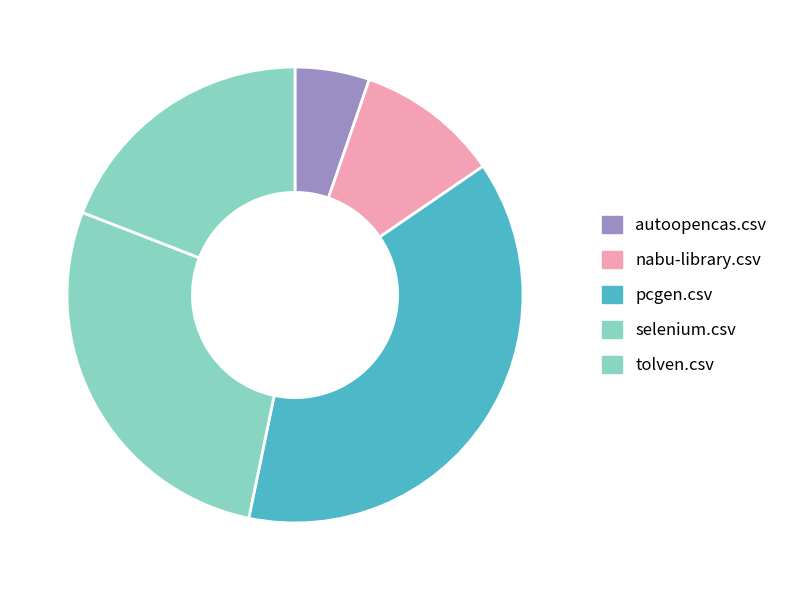

What is the change in value from selenium.csv to tolven.csv?

-0.2